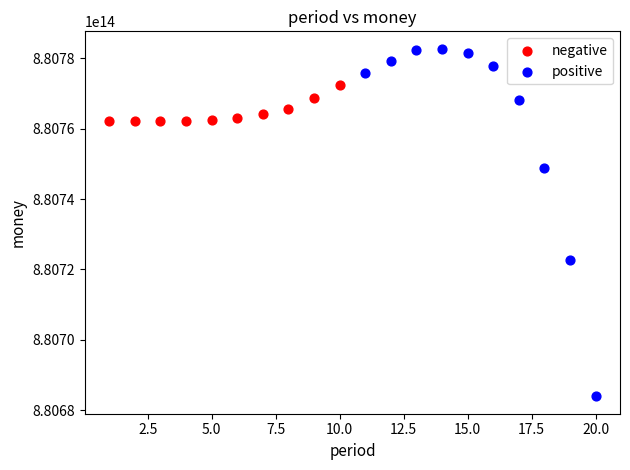

Which series reaches the maximum Y coordinate?

positive